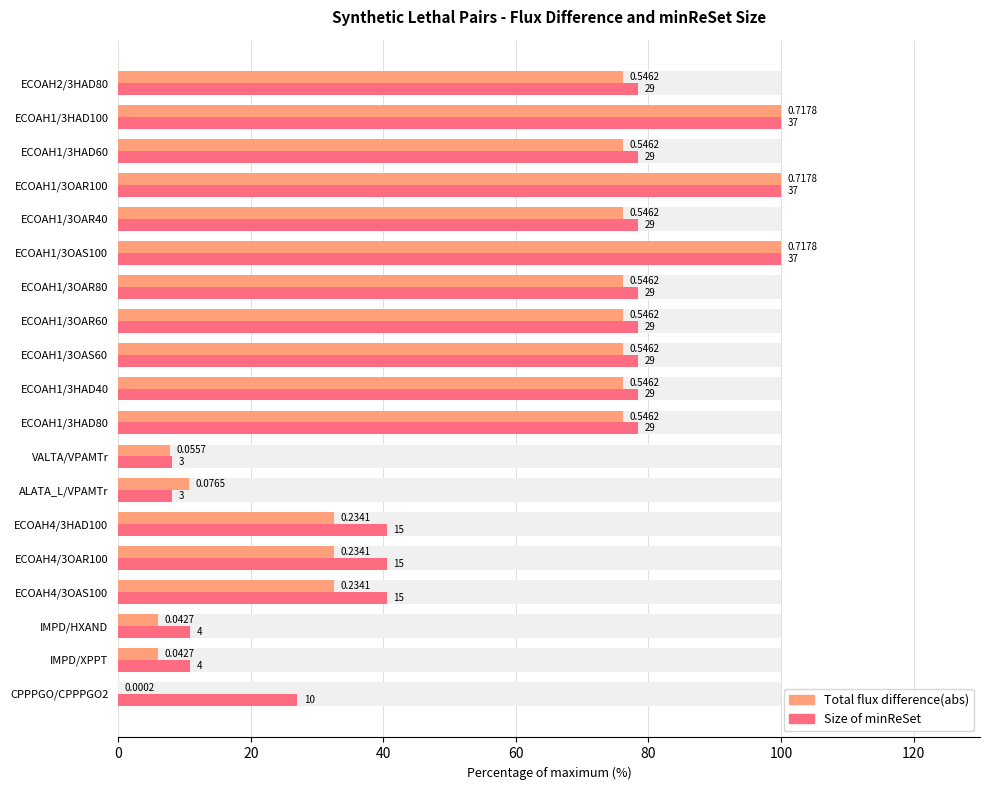

Is the value of Total flux difference(abs) at ECOAH4/3OAR100 greater than the value of Size of minReSet at CPPPGO/CPPPGO2?

Yes